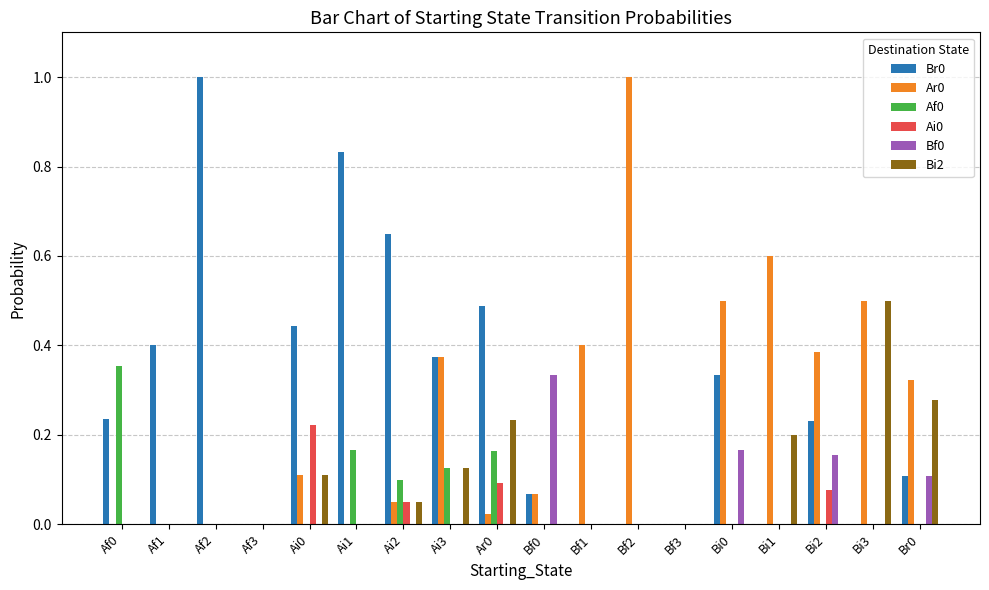

Is the value of Bi2 at Ai2 greater than the value of Bf0 at Bf3?

Yes